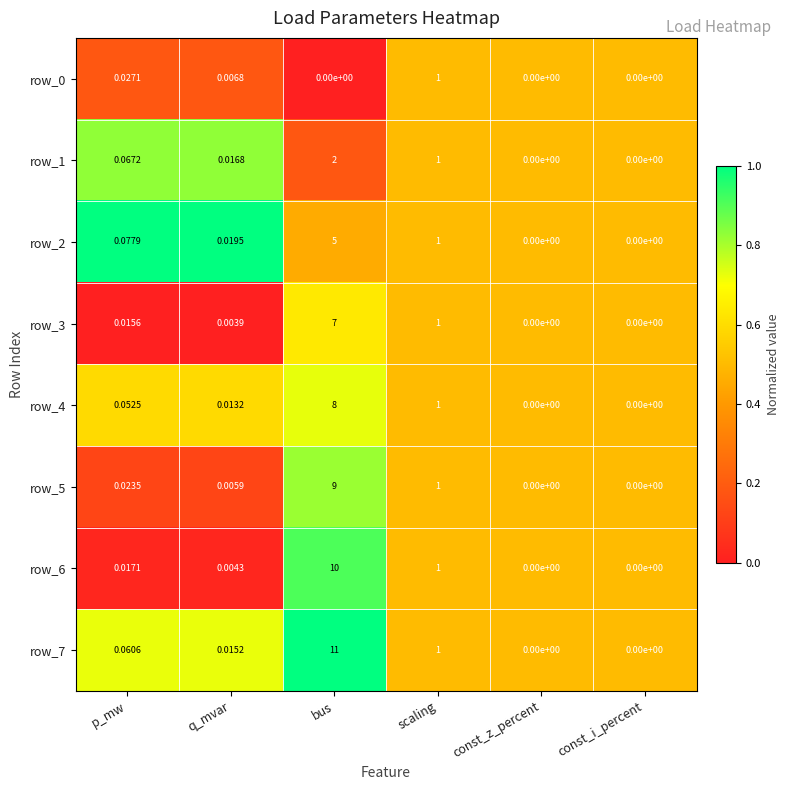

At which category is the sum across all series the highest?

bus